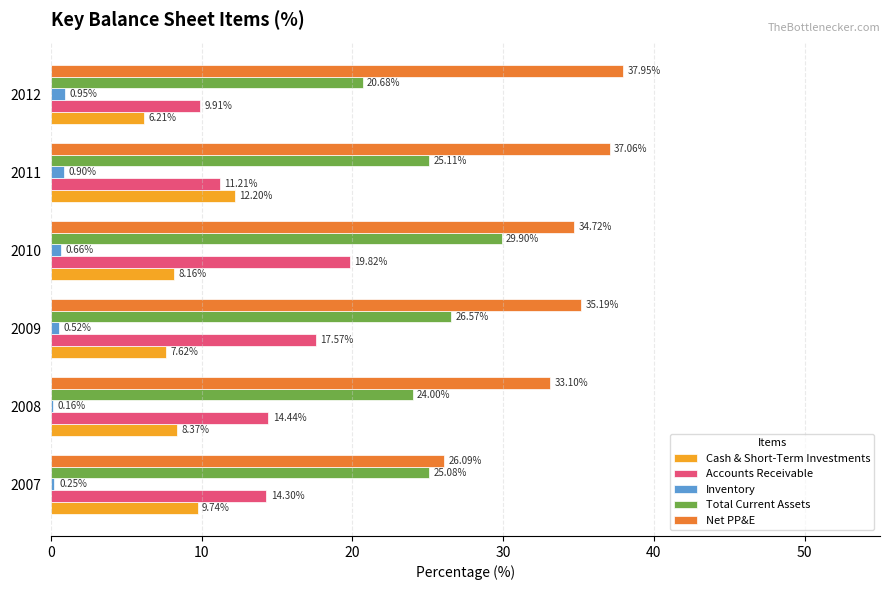

What is the sum of all Net PP&E values?

204.1